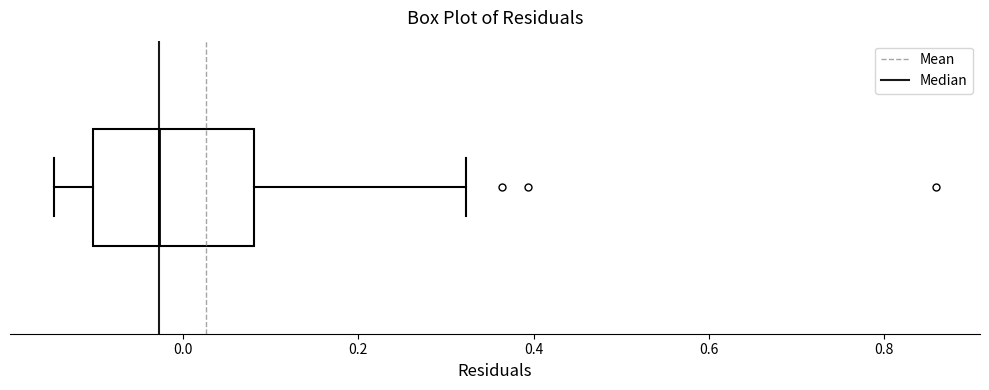

Transcribe this box plot: give where the median line is, the range the box spans, and where the two whiskers end, as read against the x-axis. The values are not printed on the chart, so give them approximately, as read against the axis.

median -0.02, box -0.10 to 0.08, whiskers -0.14 to 0.32